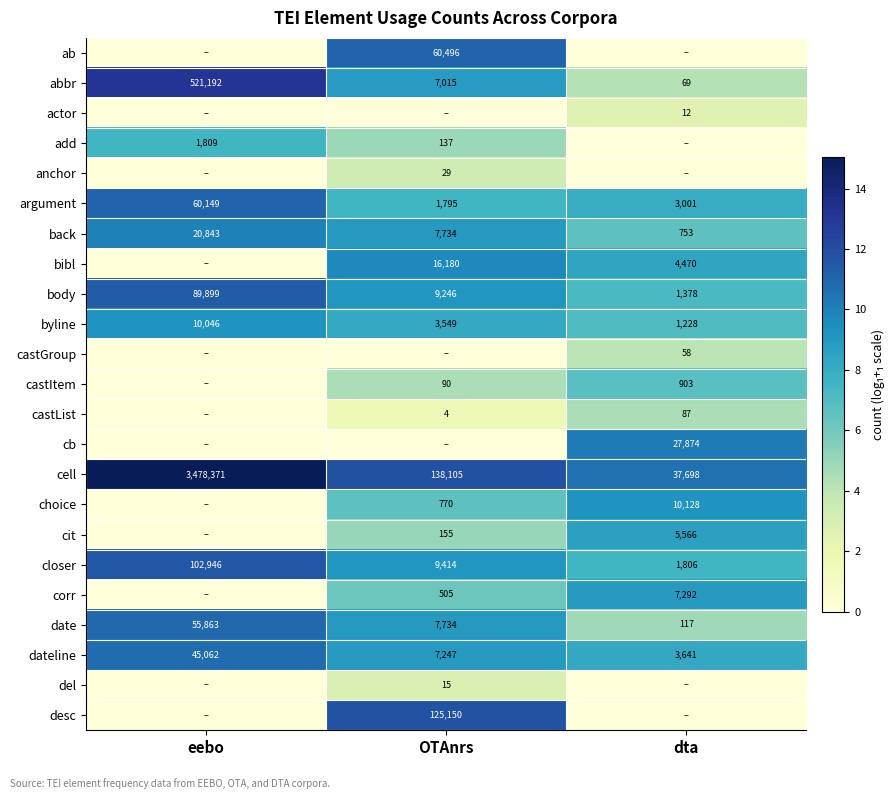

How many data points does each series have?

3